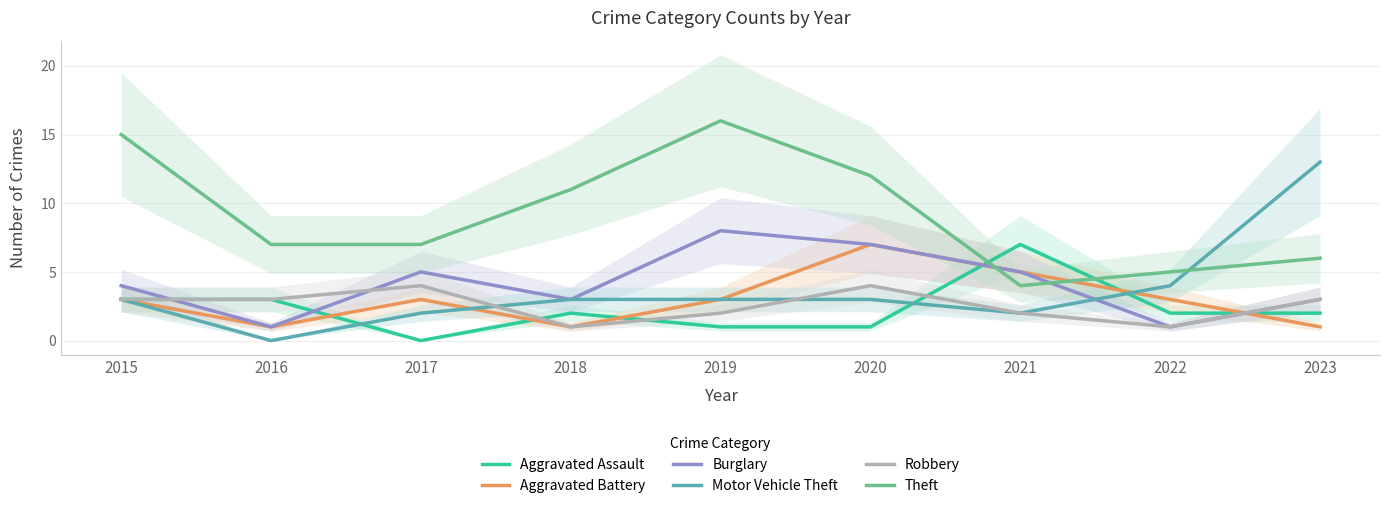

Reading left to right, list all the values displayed in this chart.

Aggravated Assault: 3	3	0	2	1	1	7	2	2
Aggravated Battery: 3	1	3	1	3	7	5	3	1
Burglary: 4	1	5	3	8	7	5	1	3
Motor Vehicle Theft: 3	0	2	3	3	3	2	4	13
Robbery: 3	3	4	1	2	4	2	1	3
Theft: 15	7	7	11	16	12	4	5	6